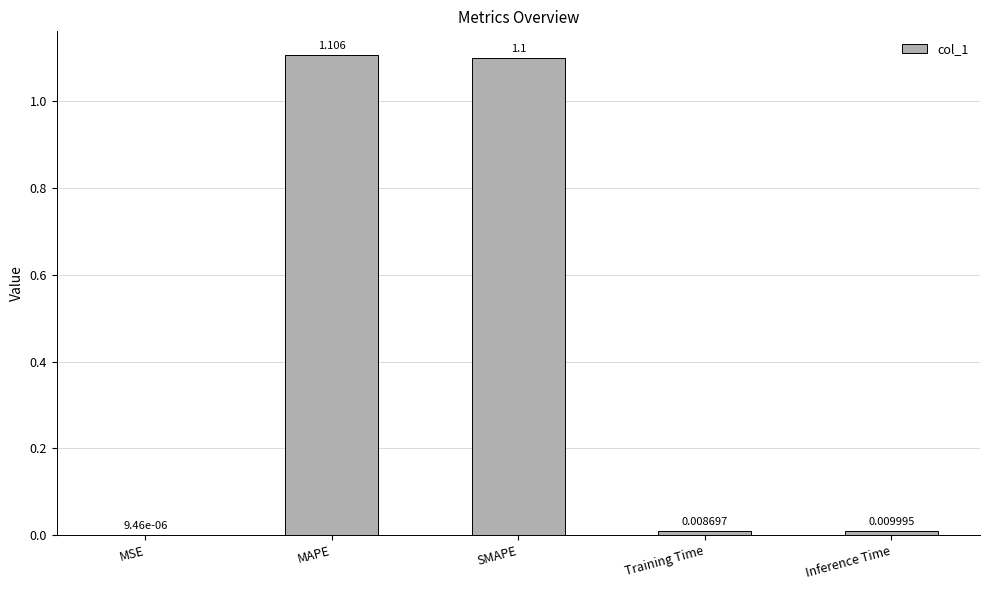

Where is the data nearest to the value 0?

MSE